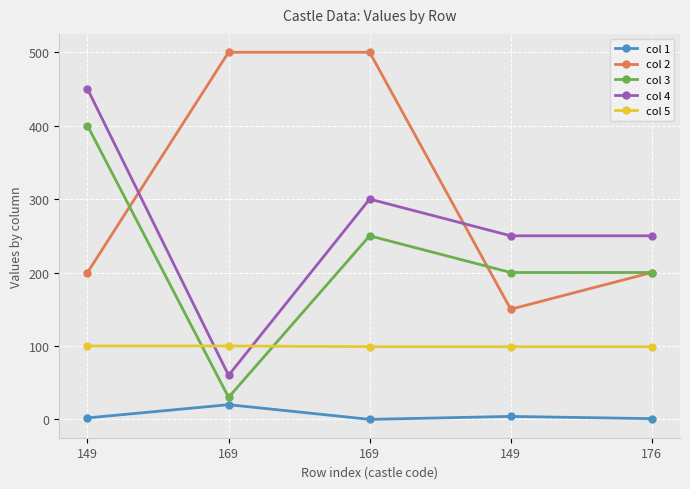

What is the value of the col 5 point at the 4th from the left?

100